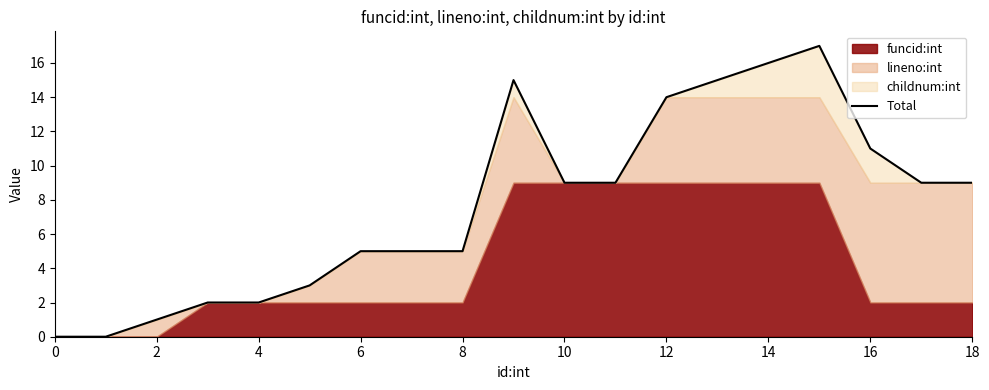

Approximately how many times larger is the value at 6 compared to 2?

5.0